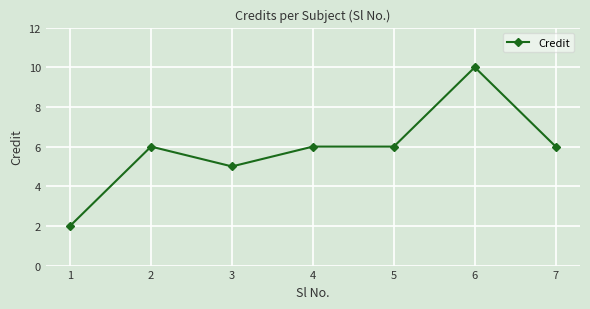

Which category has the lowest value across all series?

1